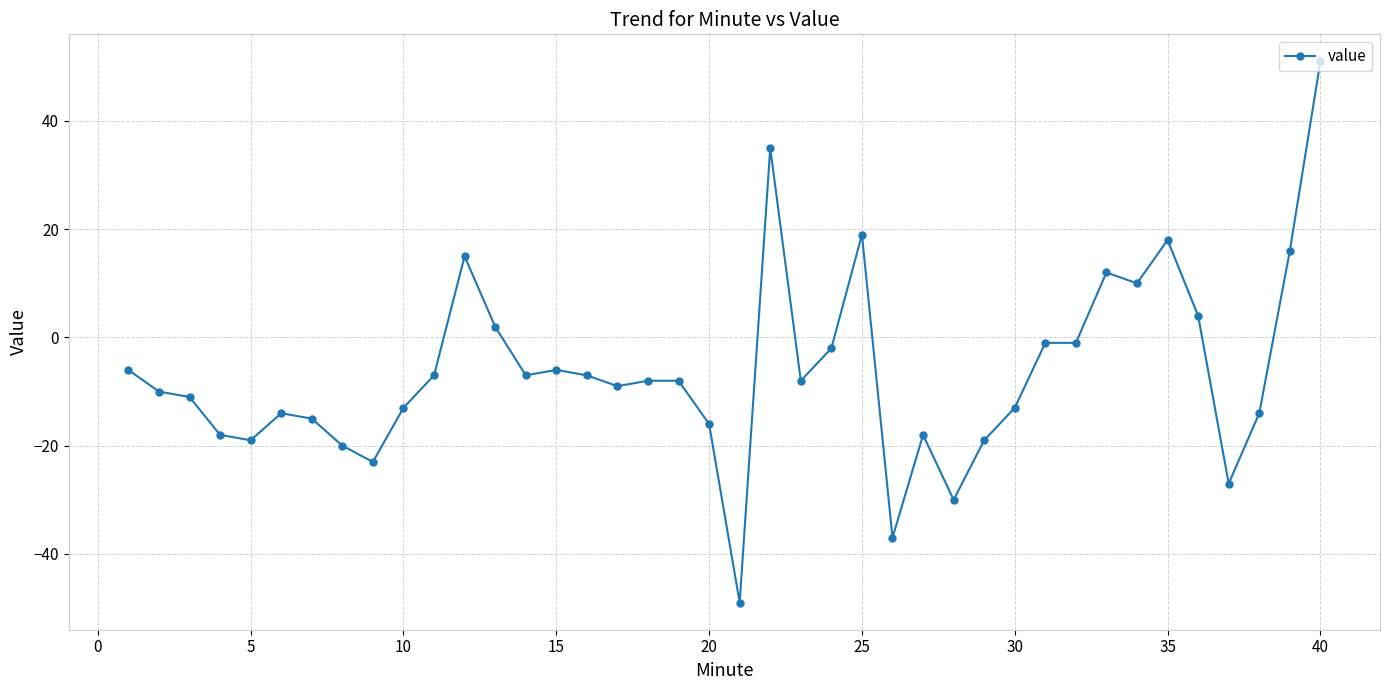

True or false: the data has more than 0 interior local peaks.

True